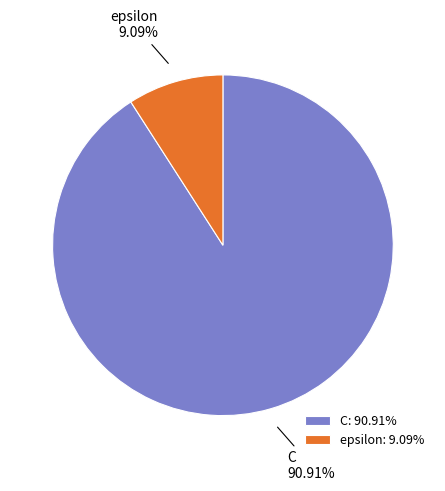

Is it true that epsilon is 17% of the pie?

False